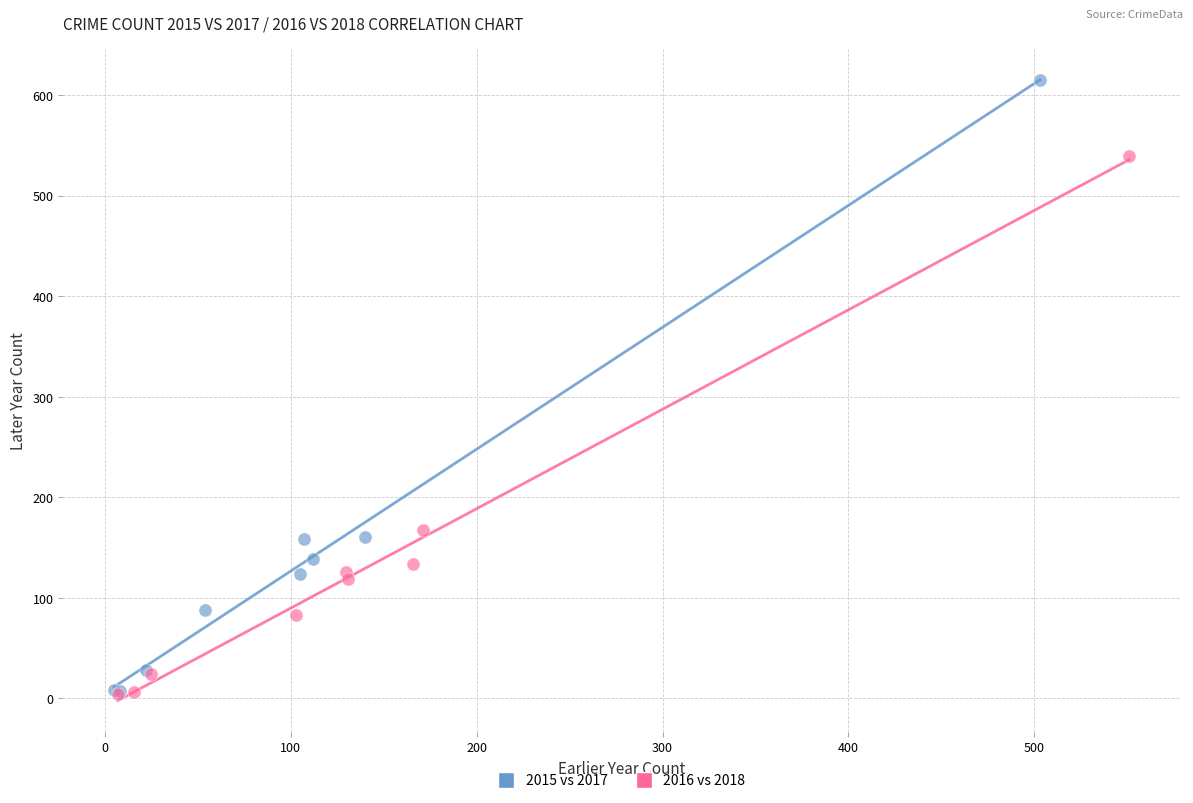

What are all the series names shown in the legend?

2015 vs 2017, 2016 vs 2018